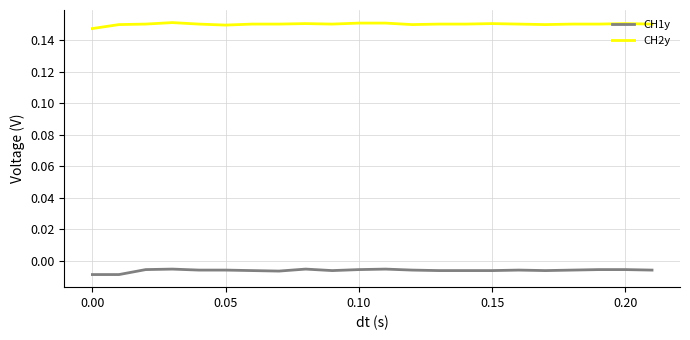

True or false: CH1y and CH2y intersect in this chart.

False